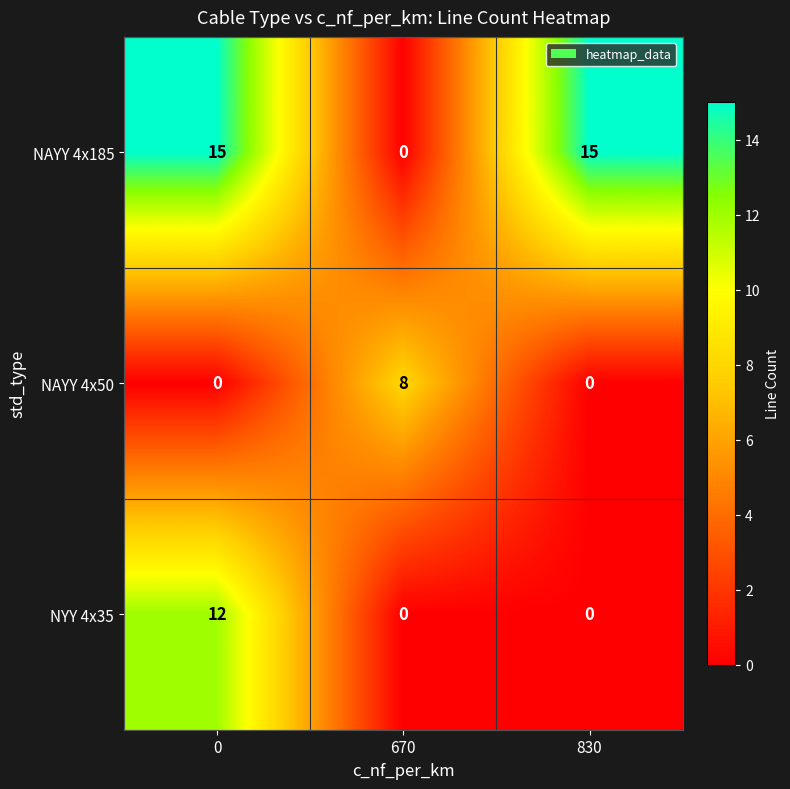

Reading left to right, what are all the values shown in this chart?

NAYY 4x185: 15	0	15
NAYY 4x50: 0	8	0
NYY 4x35: 12	0	0